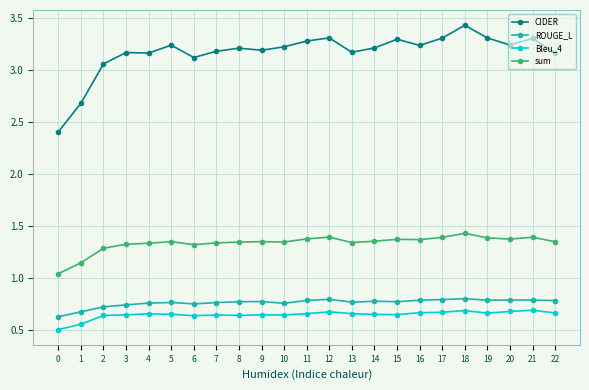

At which category is the sum across all series the highest?

18